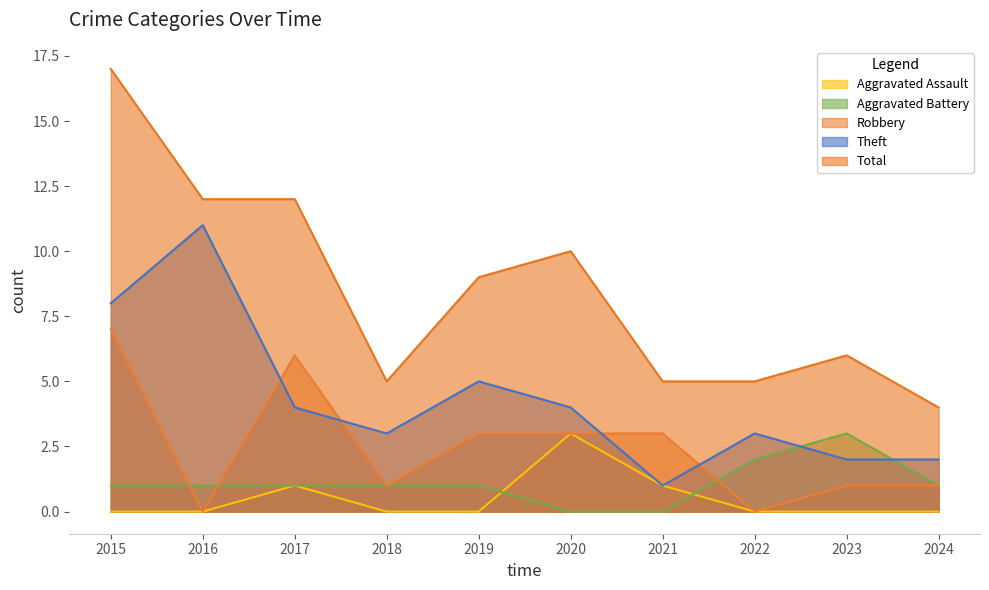

True or false: Aggravated Assault and Theft cross at least once.

False